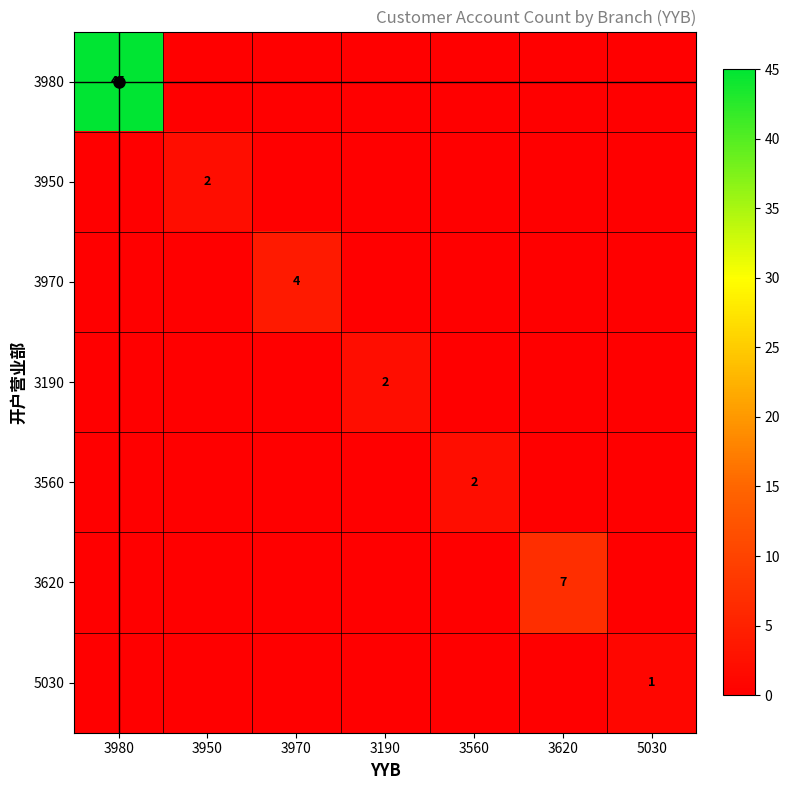

Which has a higher value, 3560 or 3980?

3980